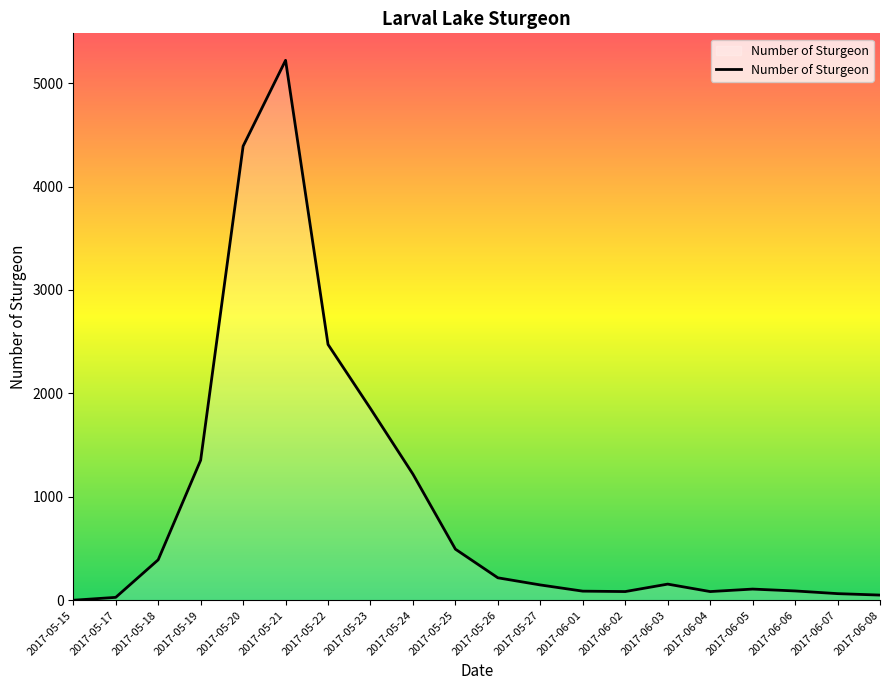

The value at 2017-05-20 is 7888. True or false?

False